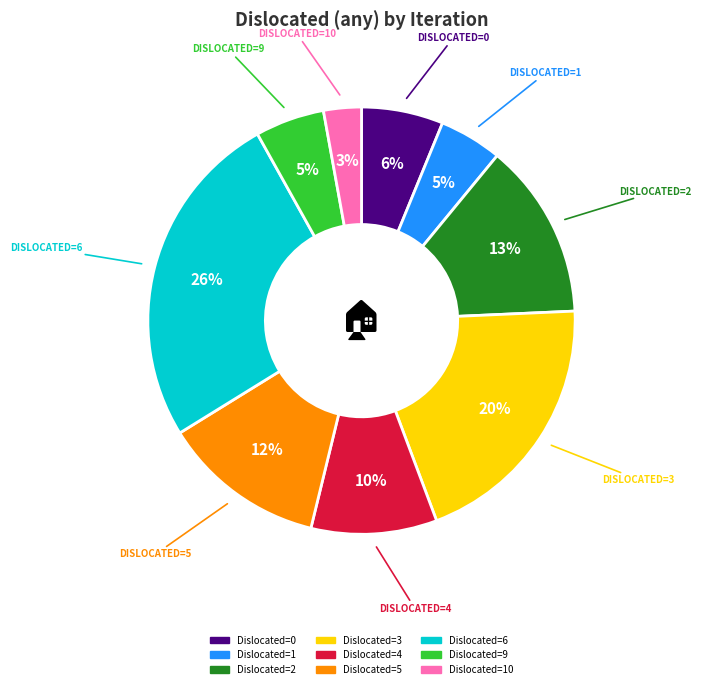

To the nearest percent, what is the difference between the largest and smallest slice percentages?

23%